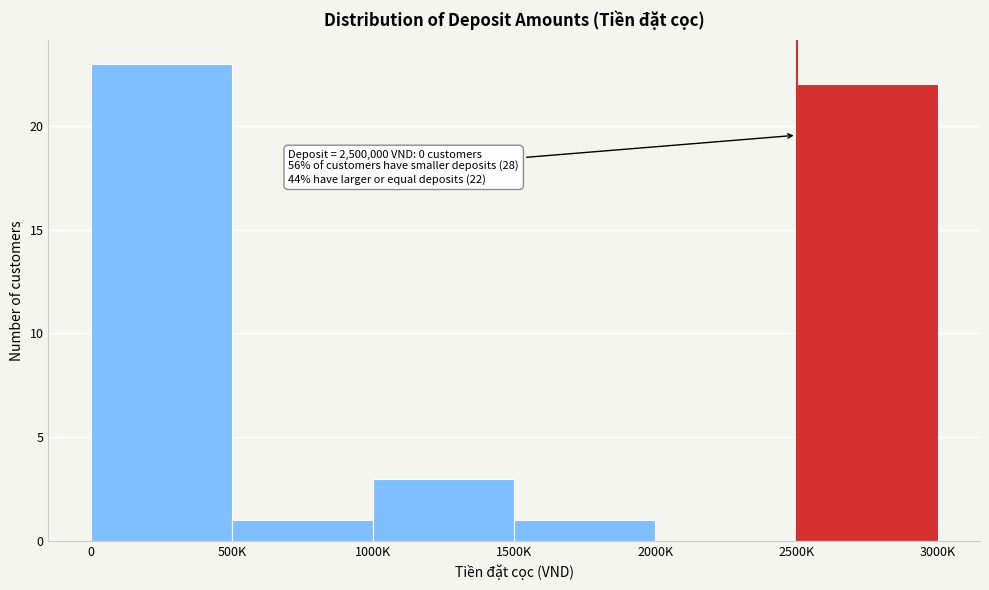

Reading left to right, extract all data points from this chart.

0=23	500K=1	1000K=3	1500K=1	2000K=0	2500K=22